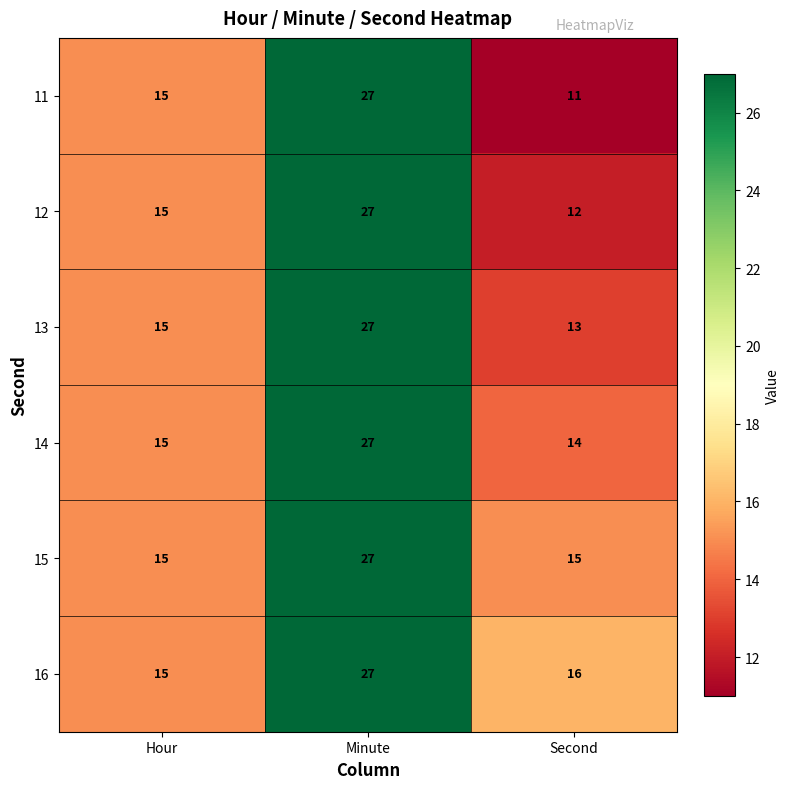

Reading right to left, transcribe all the data shown in this chart.

11: Second=11	Minute=27	Hour=15
12: Second=12	Minute=27	Hour=15
13: Second=13	Minute=27	Hour=15
14: Second=14	Minute=27	Hour=15
15: Second=15	Minute=27	Hour=15
16: Second=16	Minute=27	Hour=15